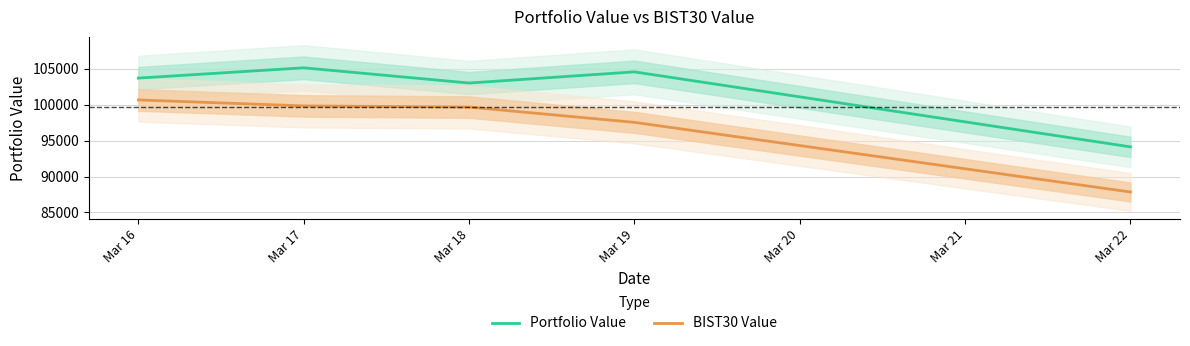

What are all the series names shown in the legend?

Portfolio Value, BIST30 Value